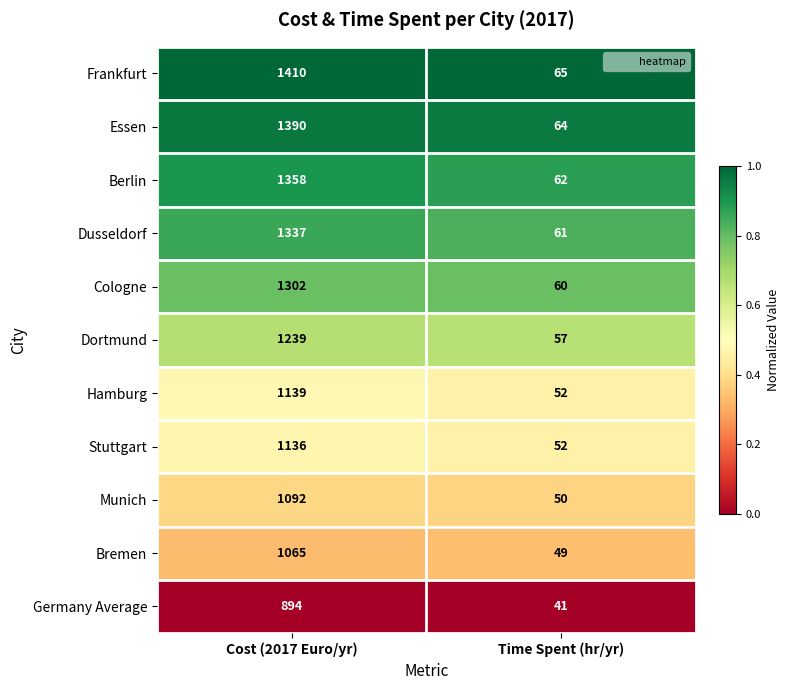

What is the greatest value displayed?

1410